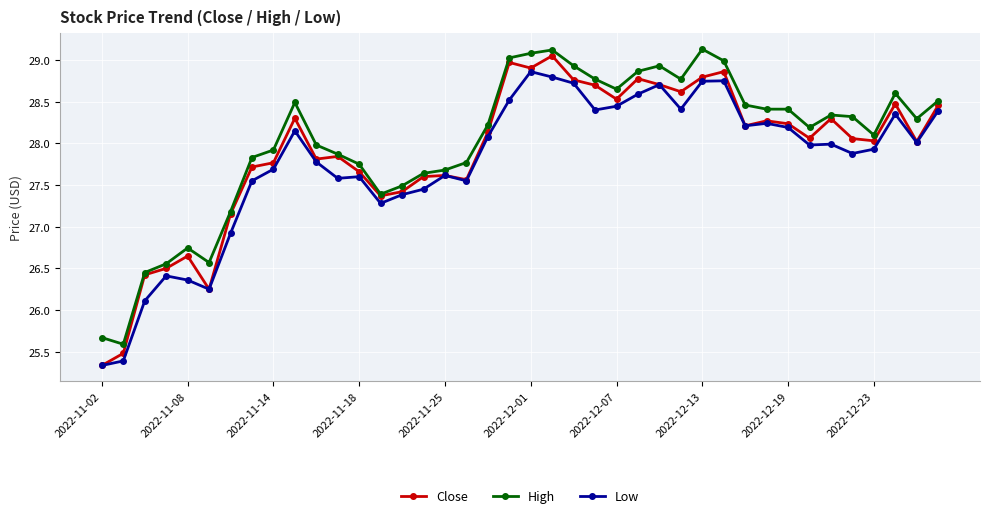

True or false: High has more than 1 points higher than both neighbors.

True